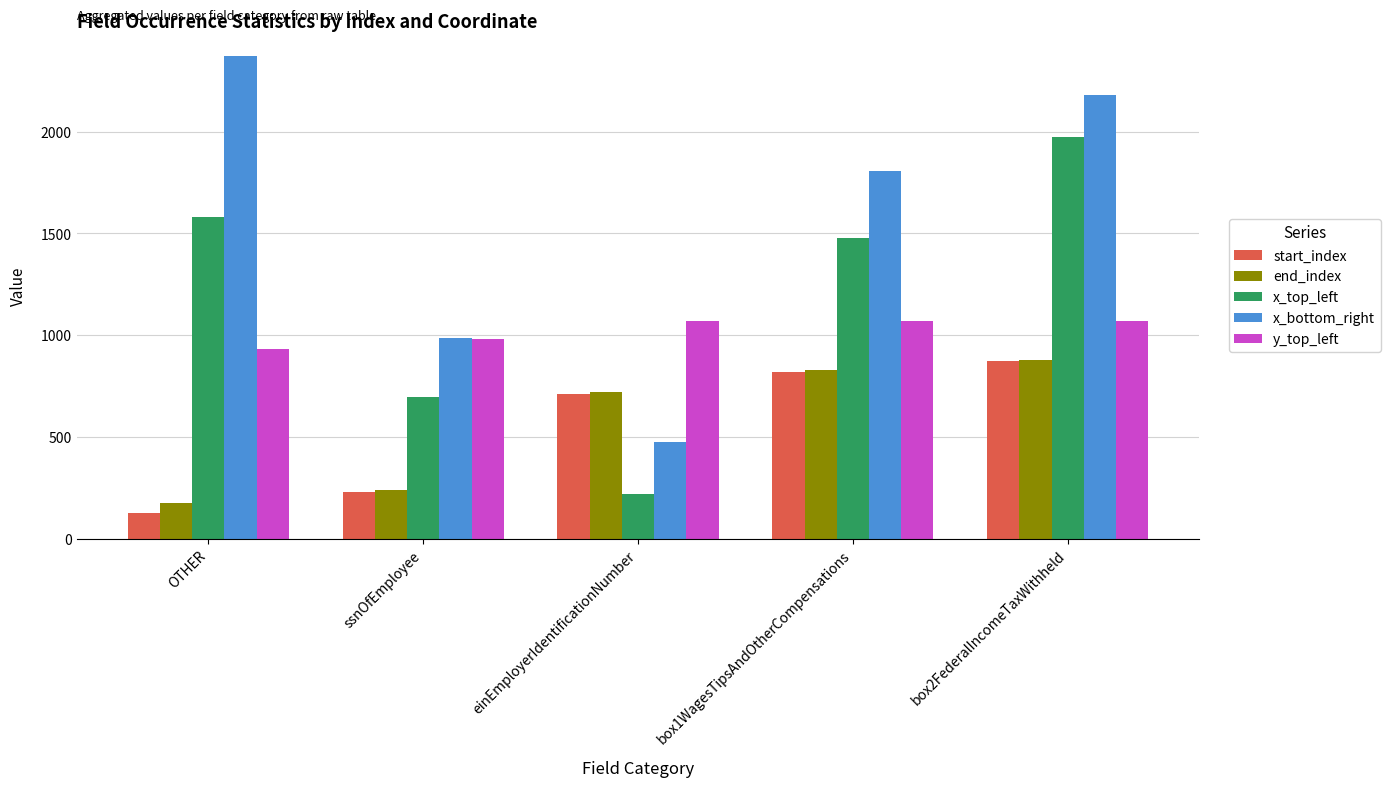

What position from the left is OTHER?

1